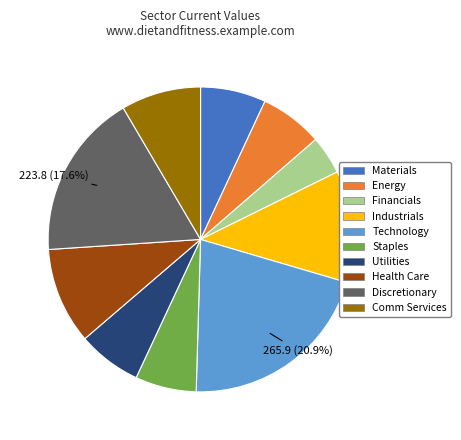

Between Materials and Comm Services, which is larger?

Comm Services